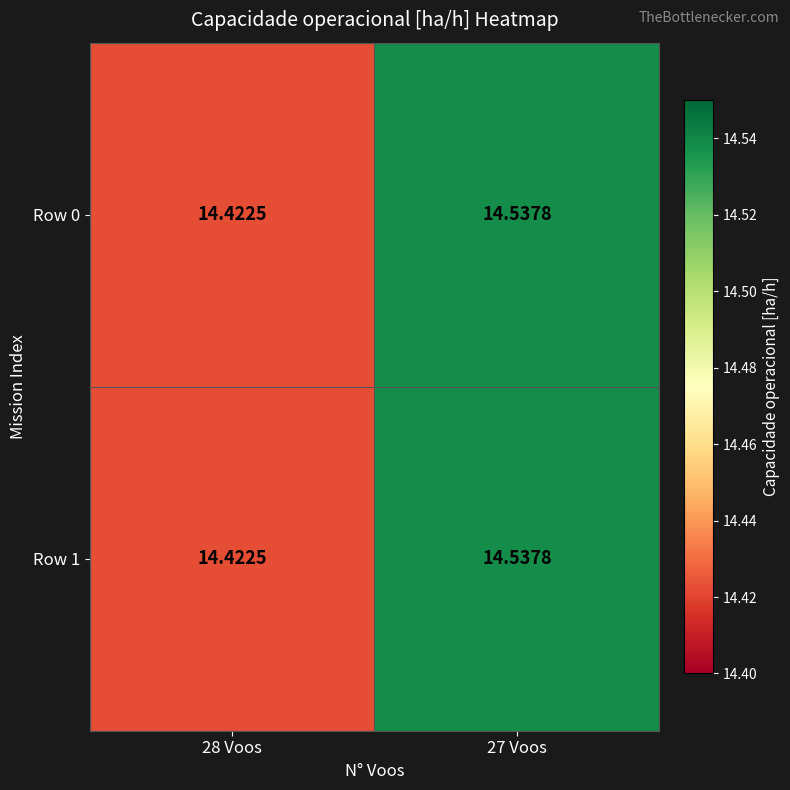

Count the number of categories in the chart.

2